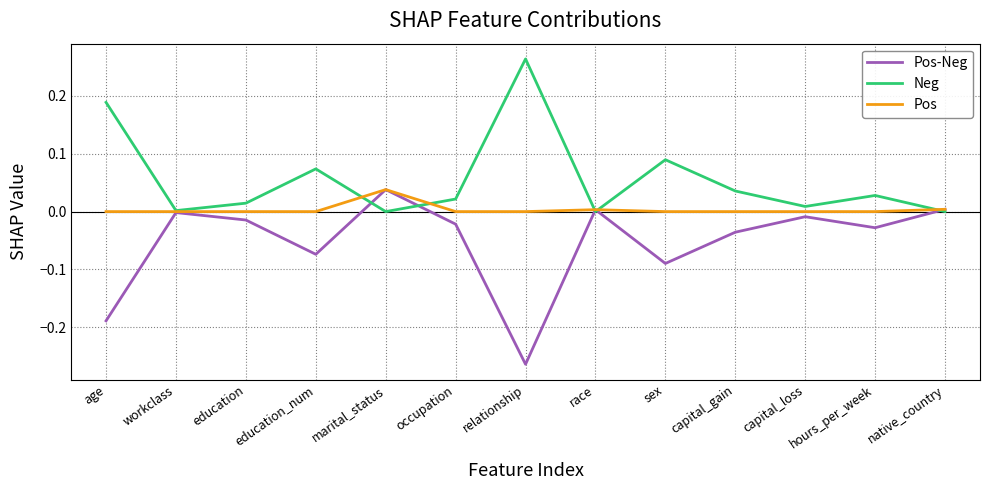

What are all the series names shown in the legend?

Pos-Neg, Neg, Pos